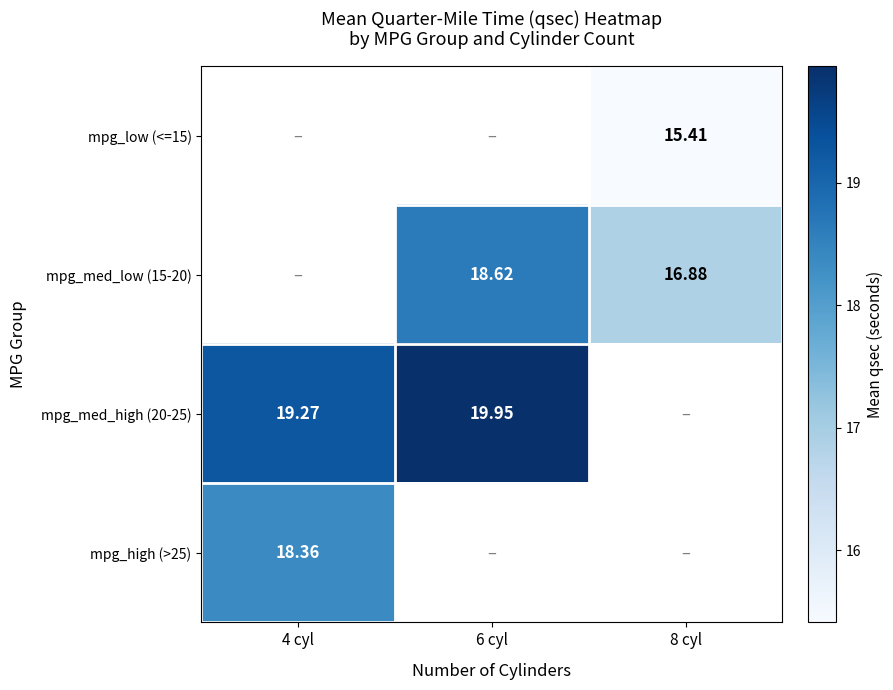

Is it true that mpg_med_high (20-25) equals 4.0 at 4 cyl?

False